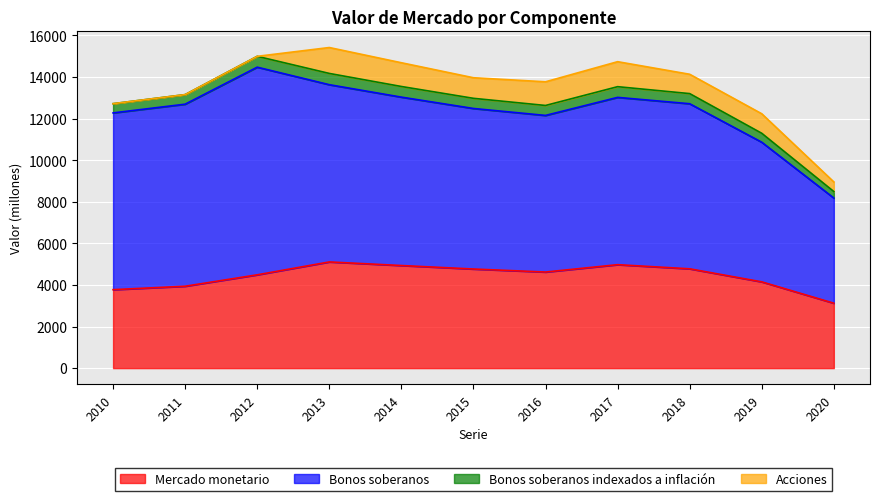

Which category has the lowest value in the Mercado monetario series?

2020